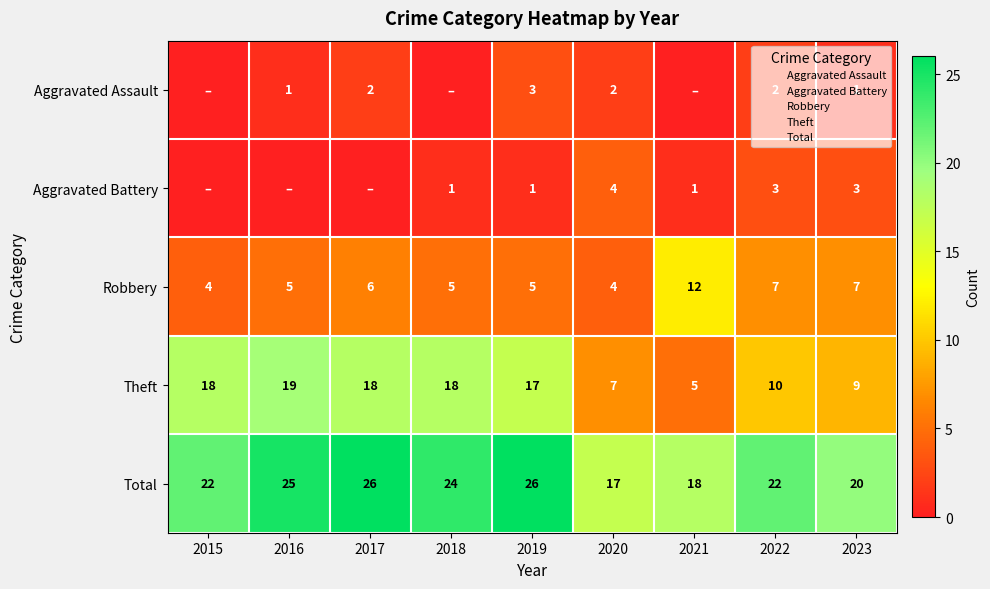

Which category has the lowest value in the Aggravated Assault series?

2015